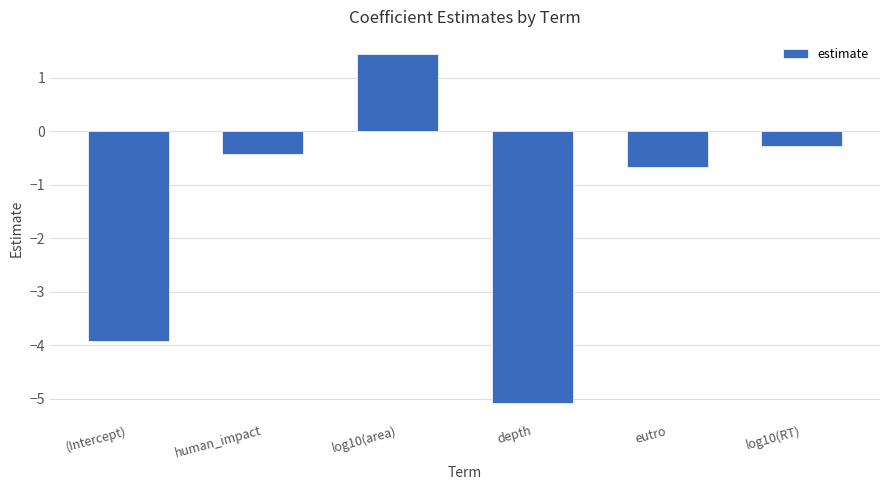

Which has a higher value, log10(area) or (Intercept)?

log10(area)